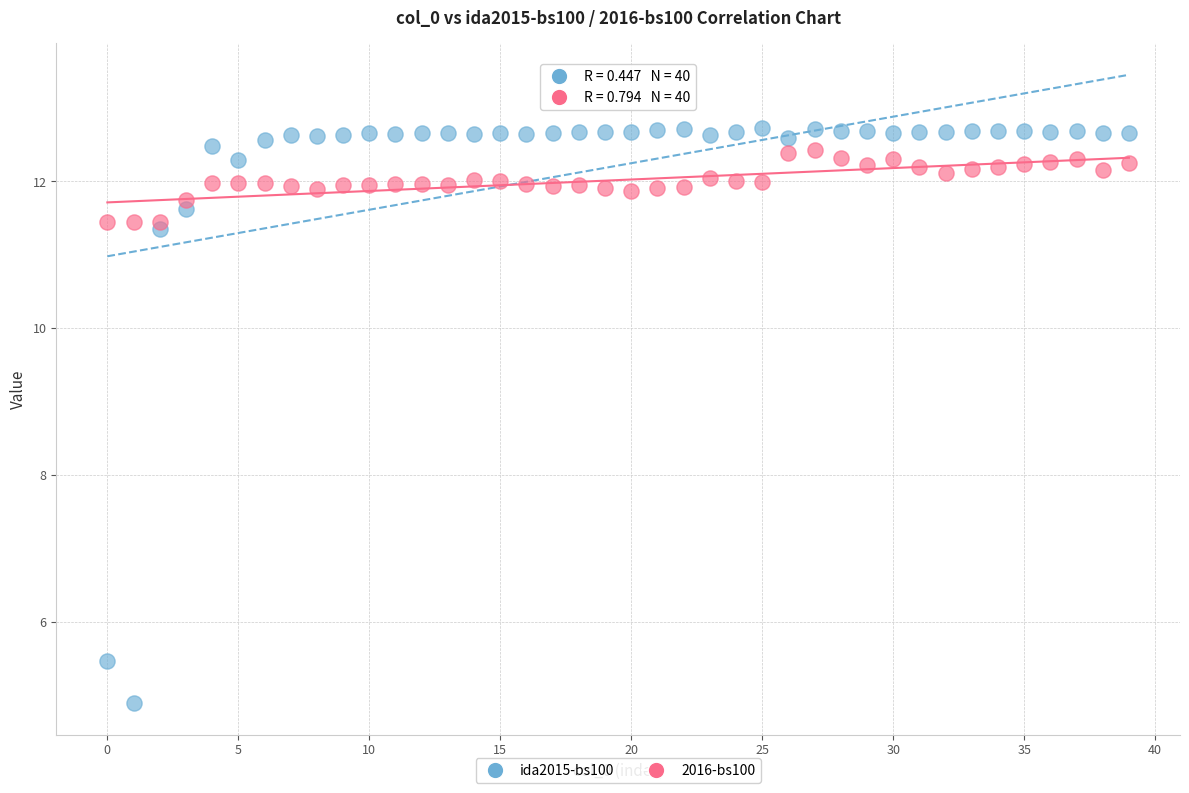

Across all series, what Y value is closest to 8?

5.5